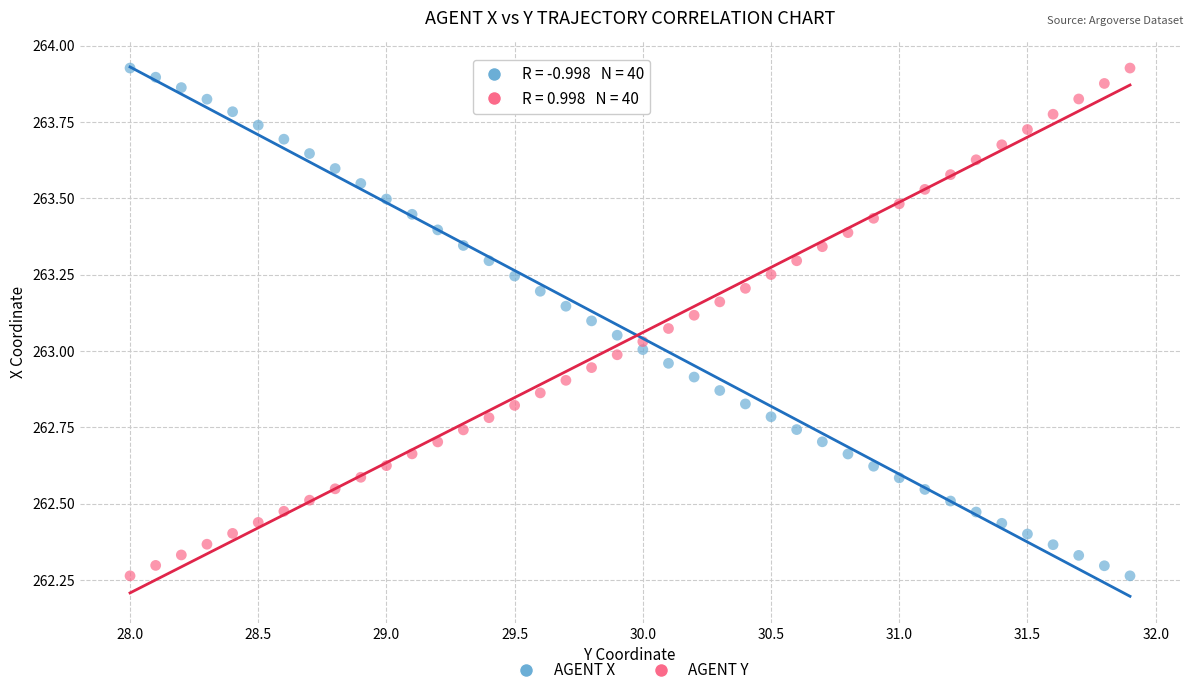

Across all data points, what is the range of X values (max minus min)?

3.9